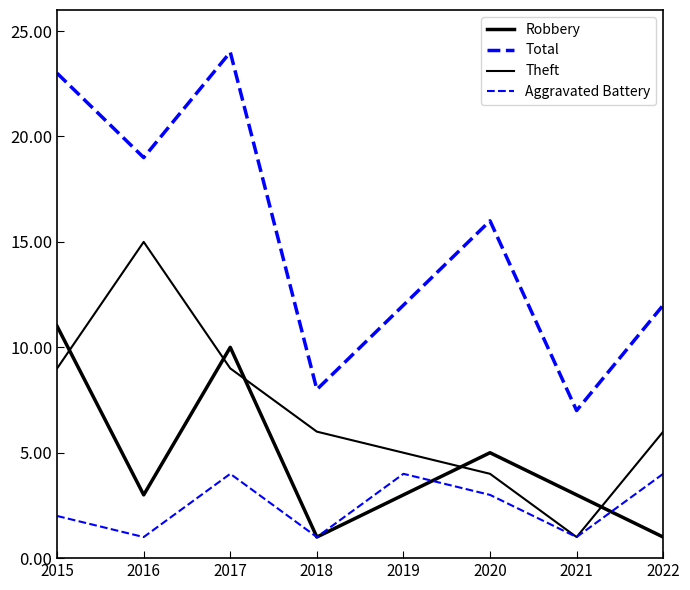

What is the maximum value for Aggravated Battery?

4